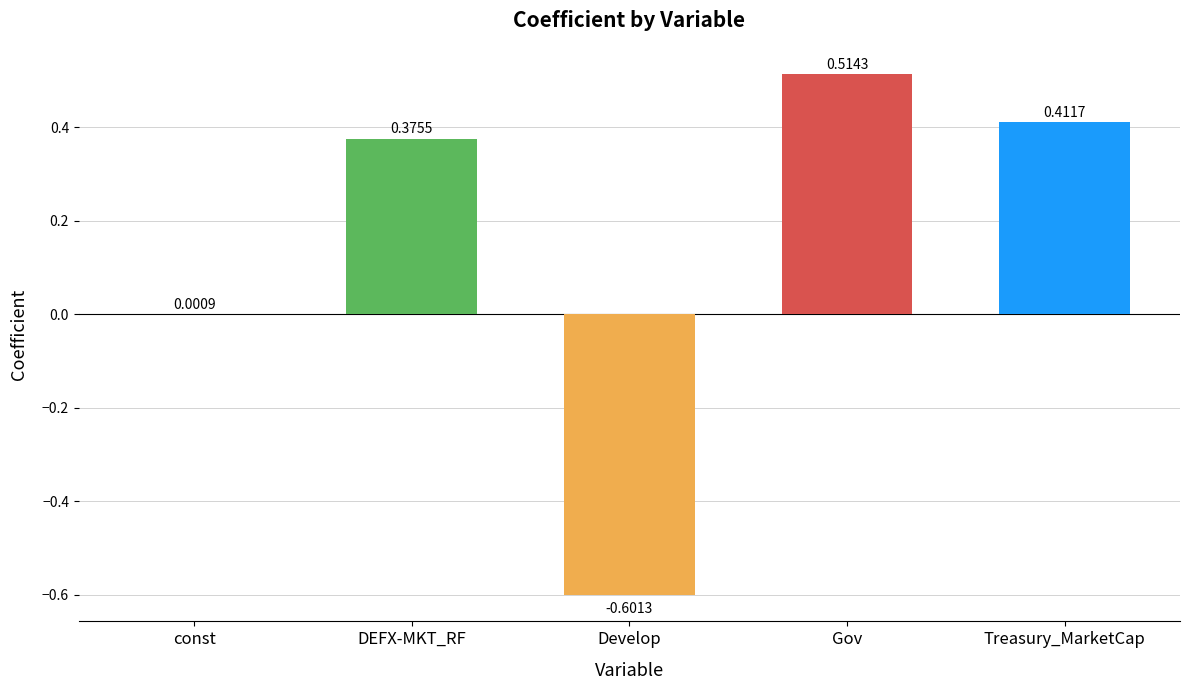

Which has a higher value, Treasury_MarketCap or Gov?

Gov